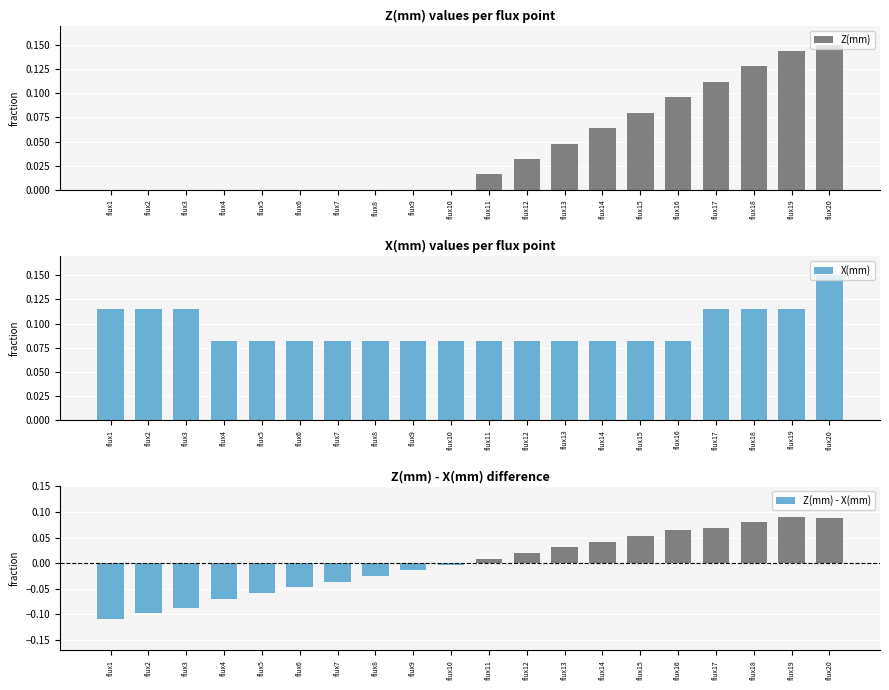

Count the X(mm) values in the range 0 to 1.

20